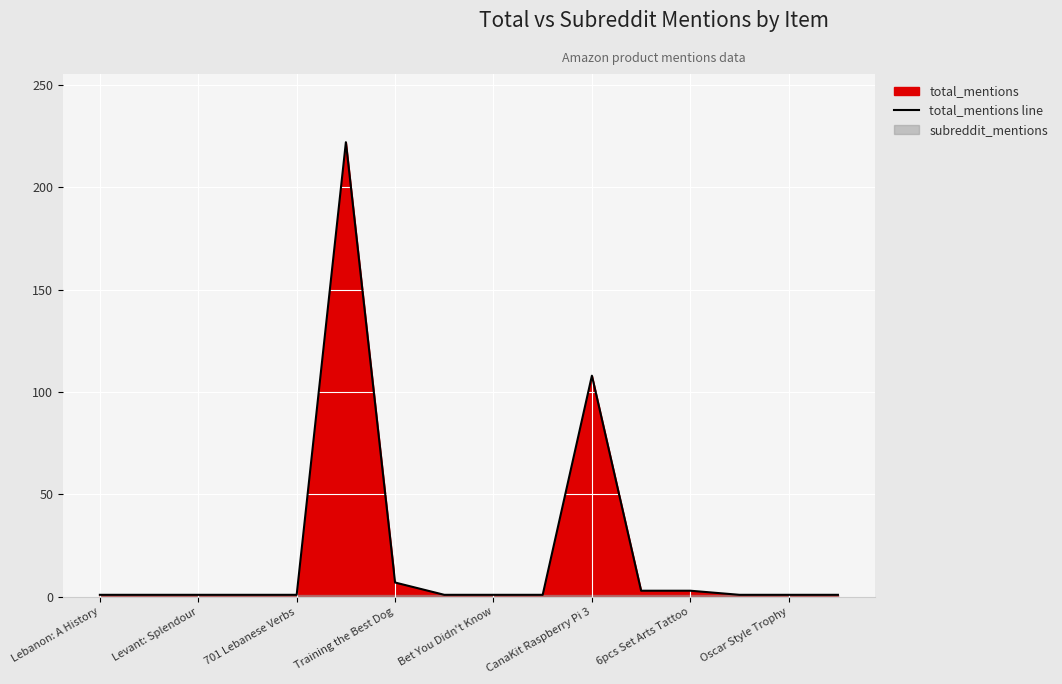

What is the greatest value displayed?

222